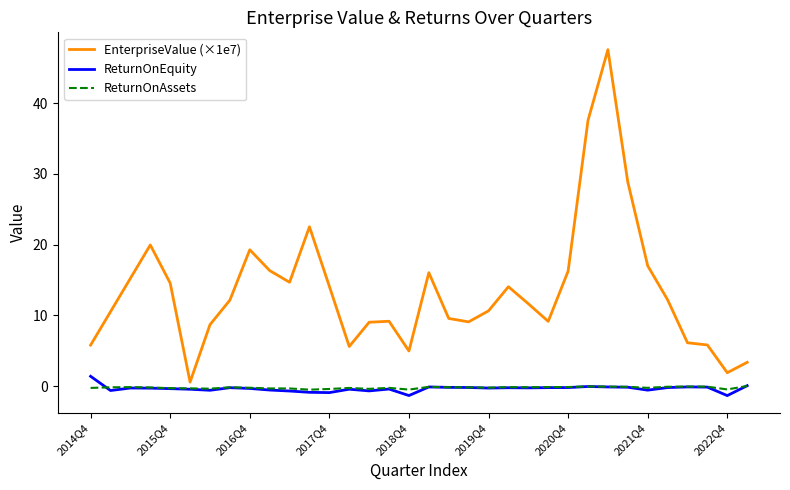

What is the maximum value for EnterpriseValue (×1e7)?

47.5